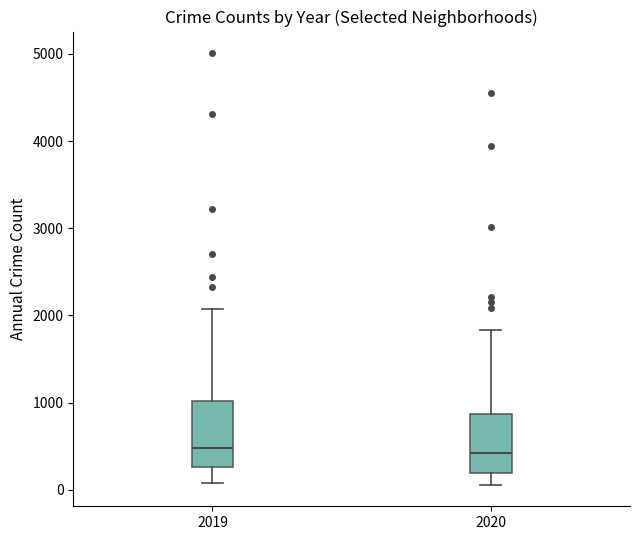

Reading left to right, read every box against the y-axis: the position of its median line, the range the box covers, and the ends of its whiskers. The values are not printed on the chart, so give them approximately, as read against the axis.

2019: median 500, box 300 to 1000, whiskers 100 to 2100
2020: median 400, box 200 to 900, whiskers 100 to 1800